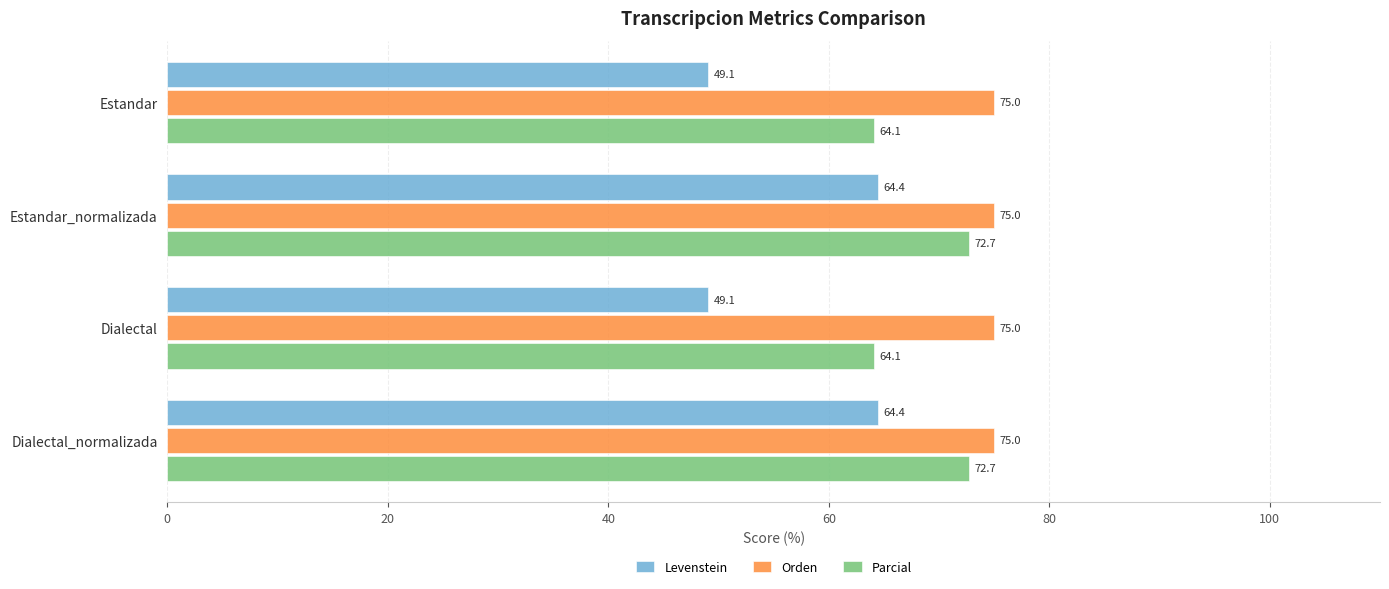

Rank the series at Dialectal from highest to lowest value.

Orden, Parcial, Levenstein